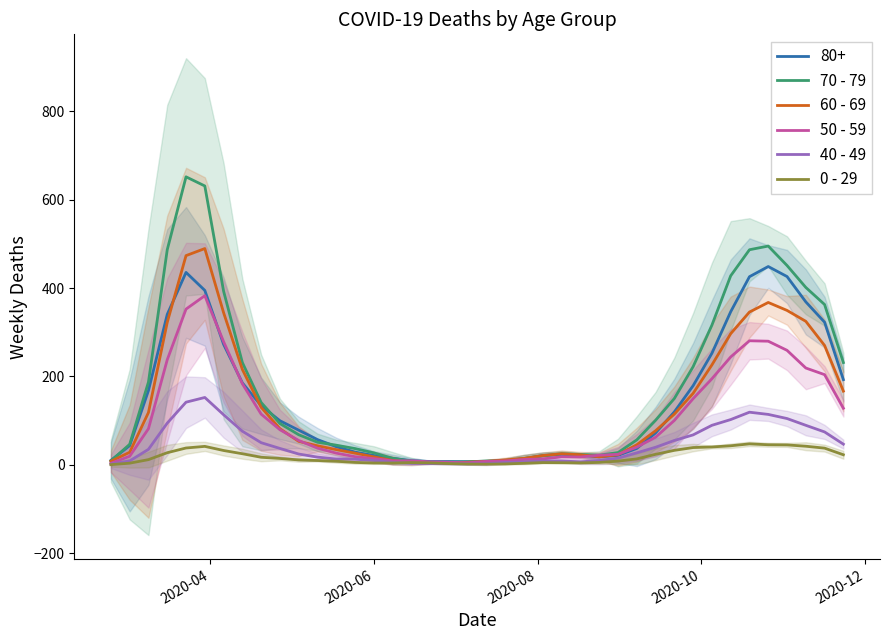

What is the maximum value for 0 - 29?

47.3